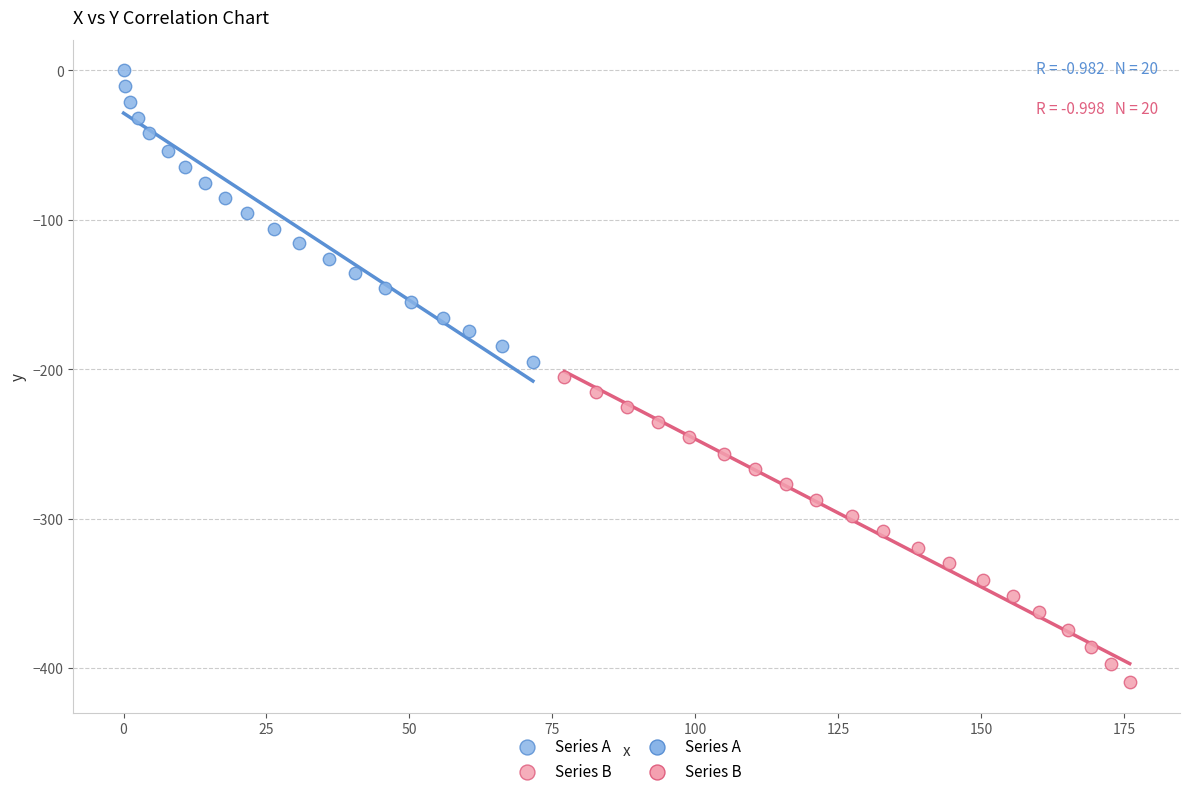

Which series contains the lowest Y value?

Series B